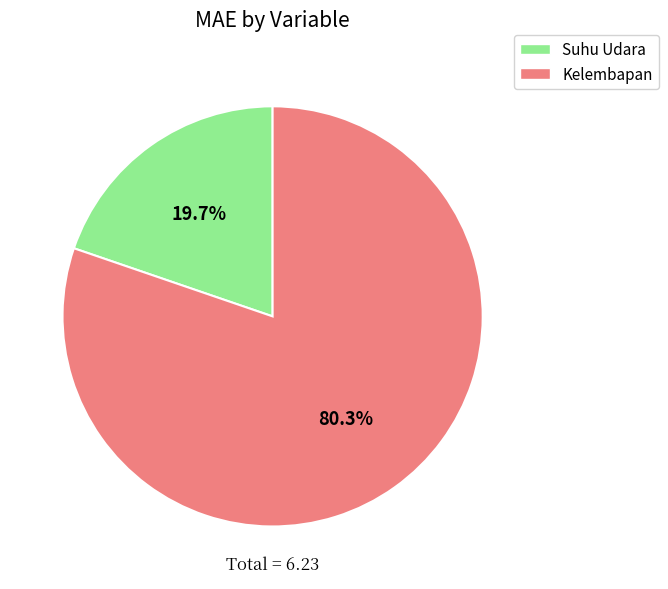

To the nearest percent, what is the combined percentage of Suhu Udara and Kelembapan?

100%